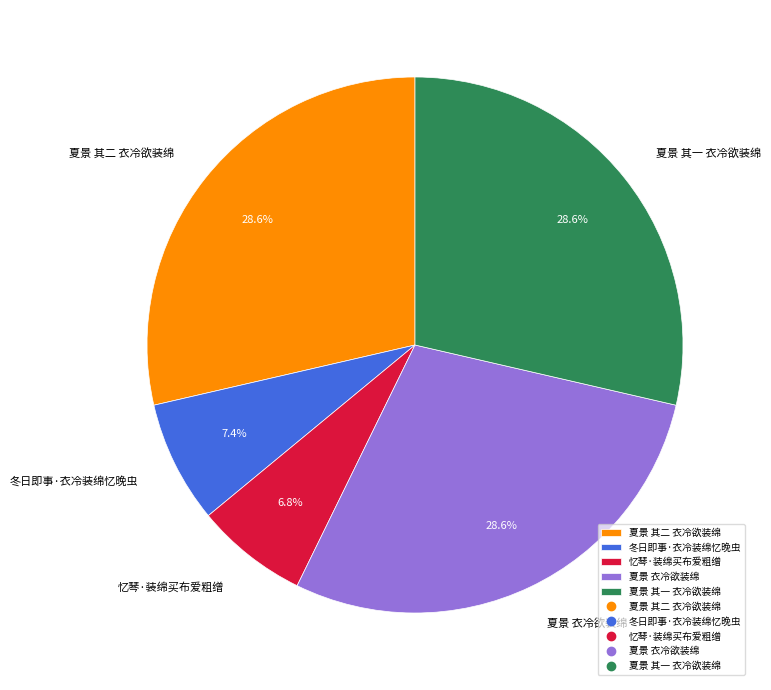

What portion of the pie excludes 忆琴·装绵买布爱粗缯?

93.2%